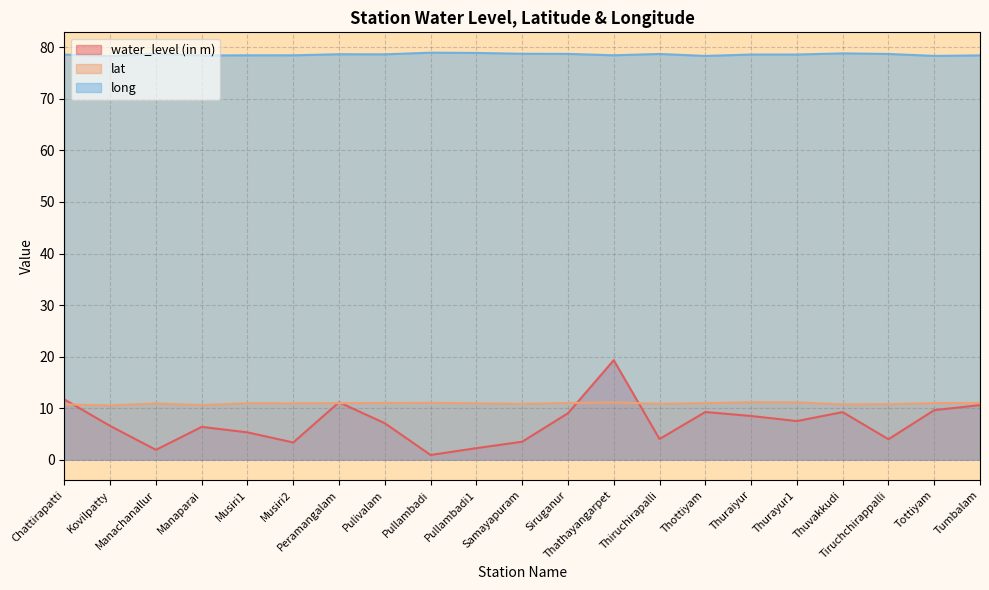

In long, how many points are lower than both neighbors (excluding endpoints)?

6